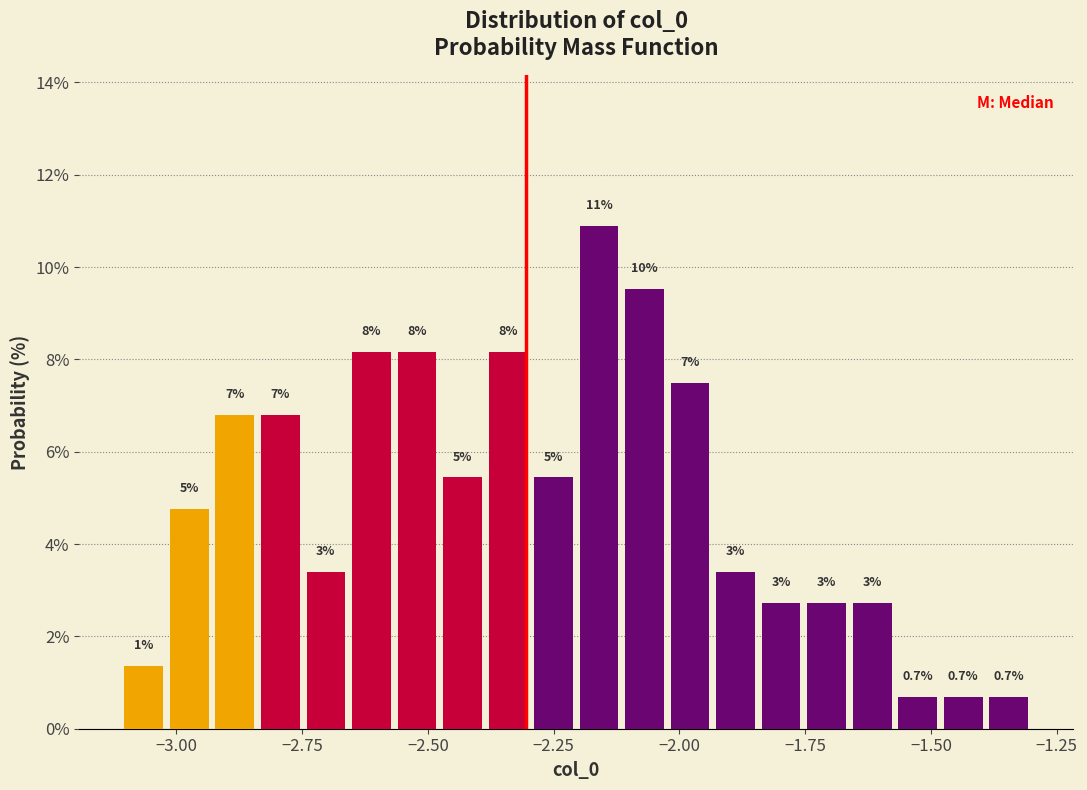

Around what value on the x-axis is the tallest bar? Give the approximate position of its centre, as read against the axis.

-2.15